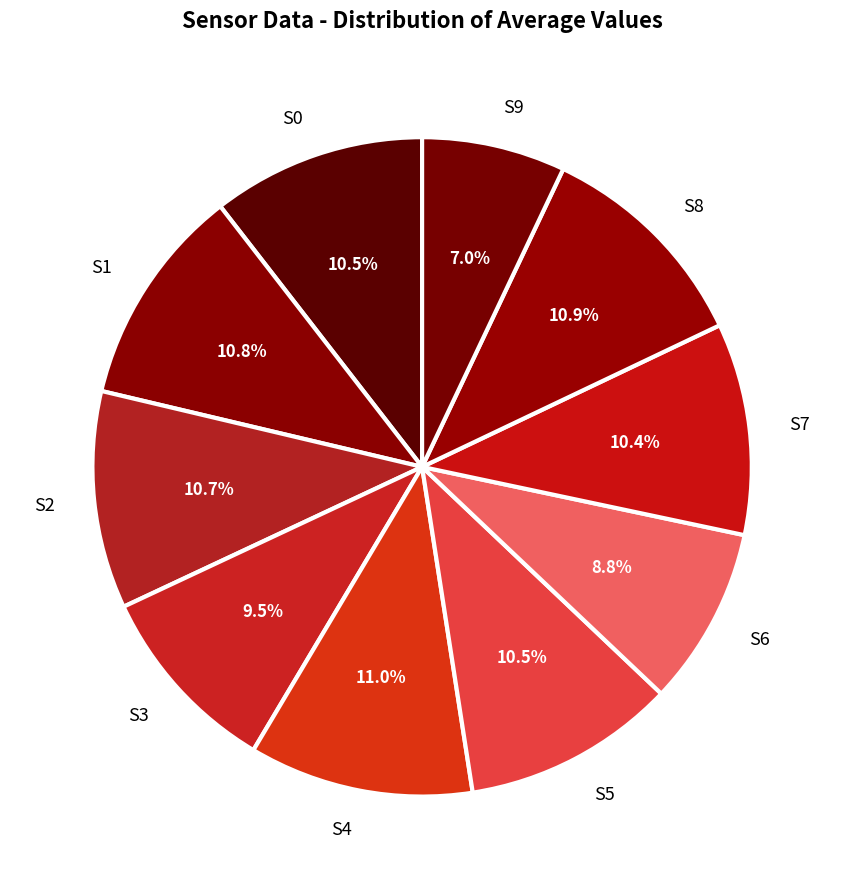

What percentage is NOT represented by S7?

89.6%